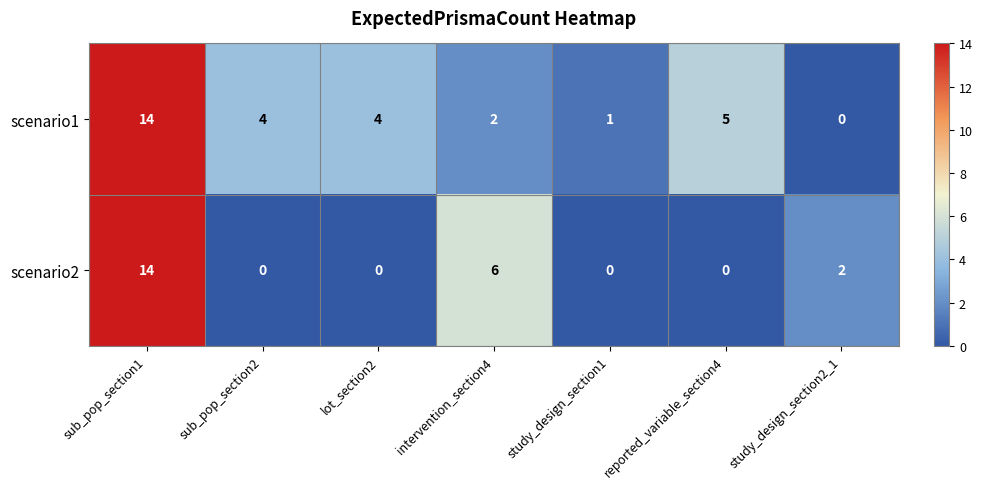

Read the scenario1 value at sub_pop_section1, to the nearest 10.

10